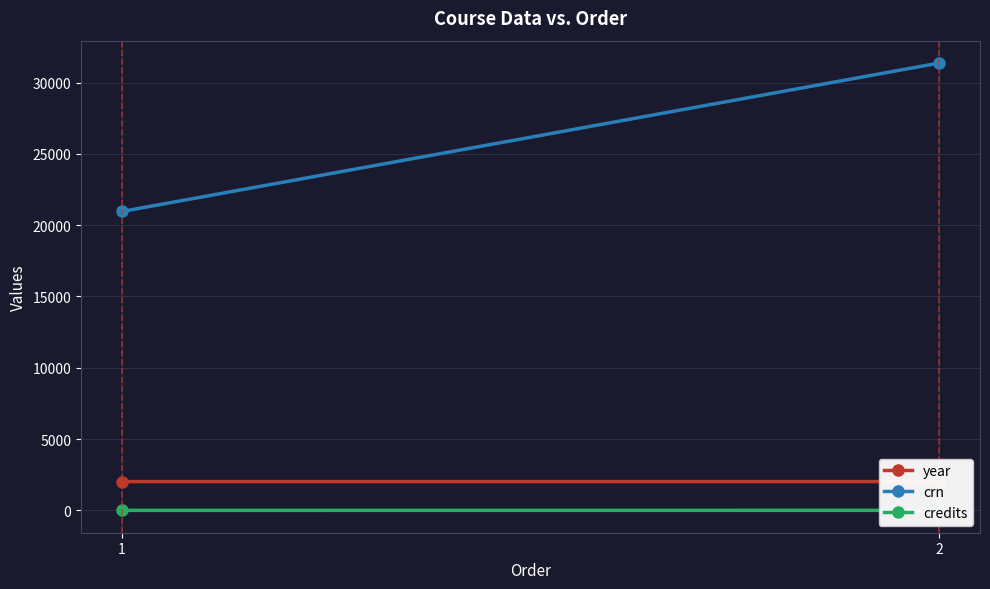

Which series has the largest total across all categories?

crn